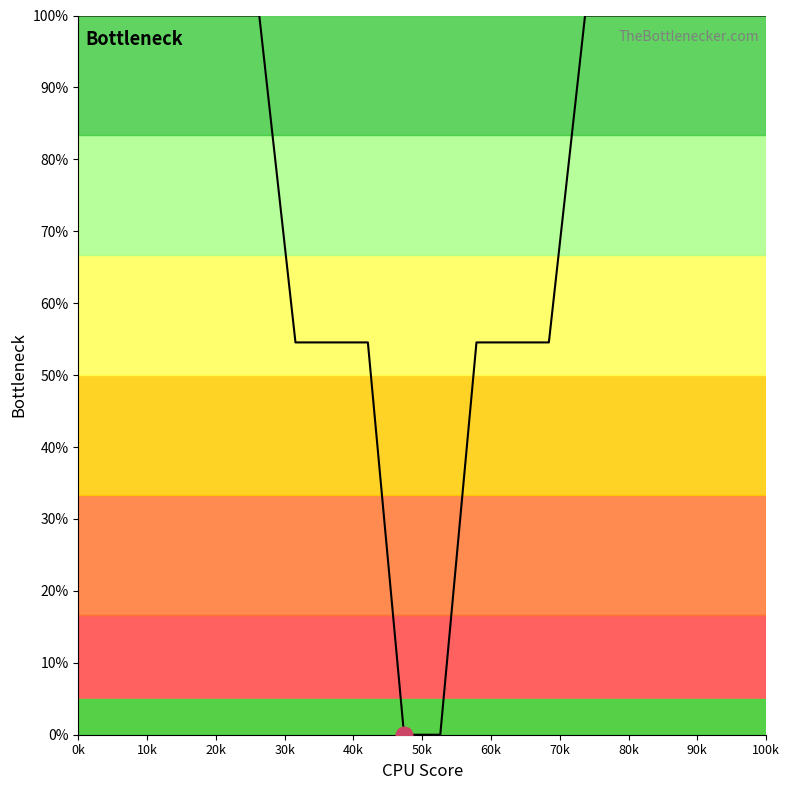

Reading left to right, list all the values displayed in this chart.

100.0	100.0	100.0	100.0	100.0	100.0	54.5	54.5	54.5	0.0	0.0	54.5	54.5	54.5	100.0	100.0	100.0	100.0	100.0	100.0